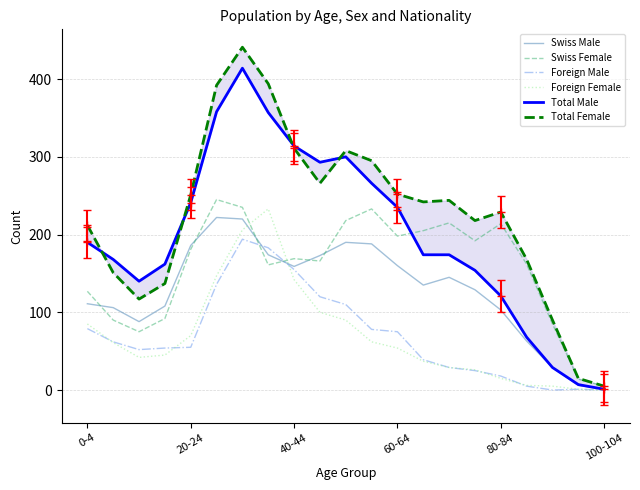

Which series has the largest range (max minus min)?

Total Female